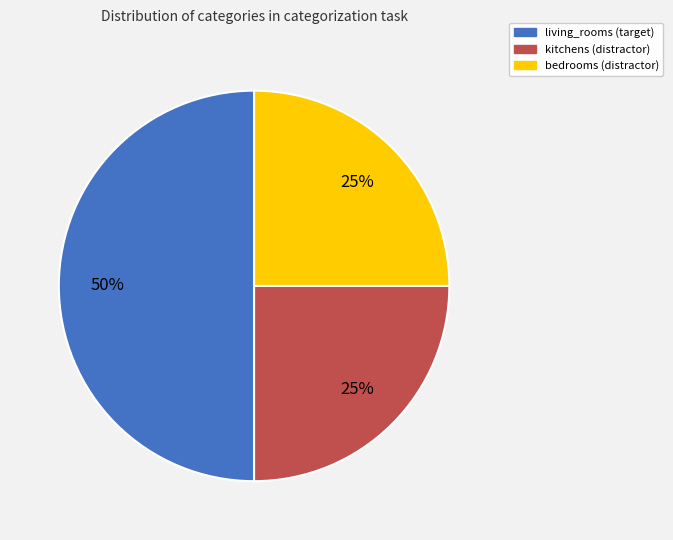

To the nearest percent, what is the average slice percentage?

33%